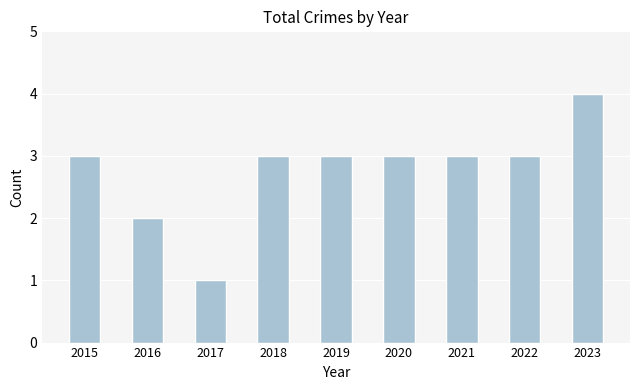

The value at 2015 is 5. True or false?

False